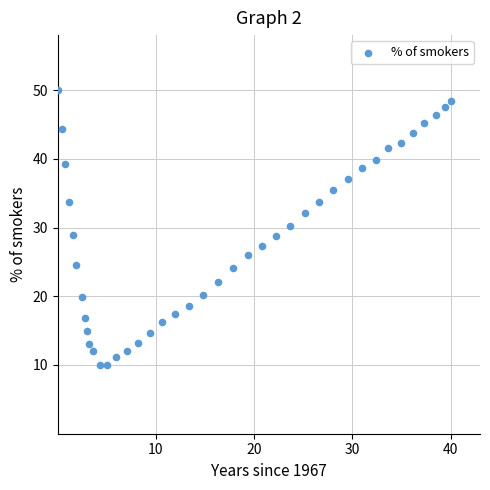

What is the range of X values (max minus min)?

40.0